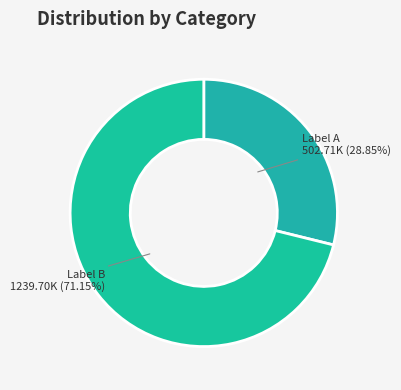

Count the number of slices in the pie.

2